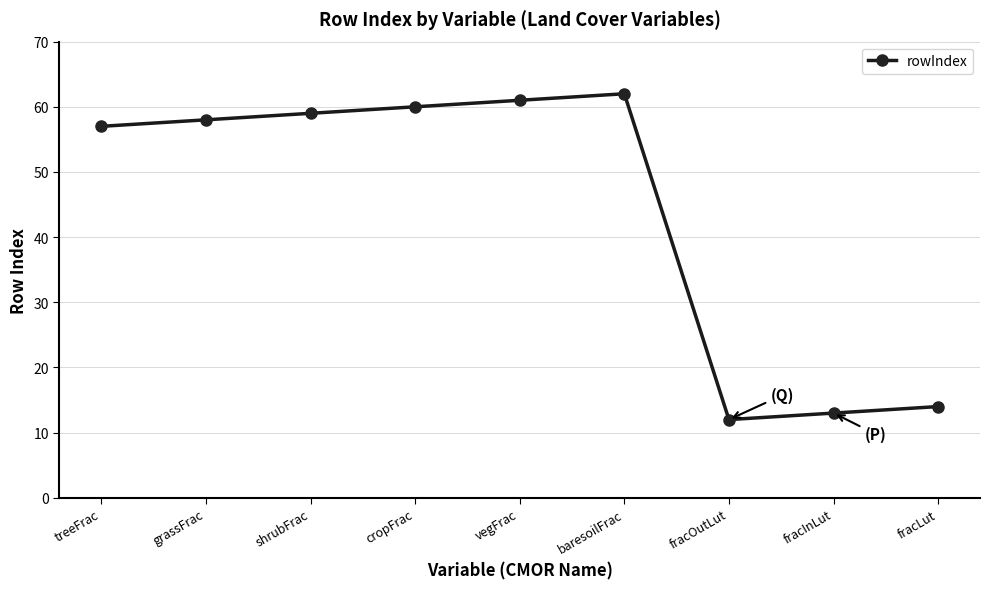

Reading left to right, transcribe all the data shown in this chart.

treeFrac=57	grassFrac=58	shrubFrac=59	cropFrac=60	vegFrac=61	baresoilFrac=62	fracOutLut=12	fracInLut=13	fracLut=14